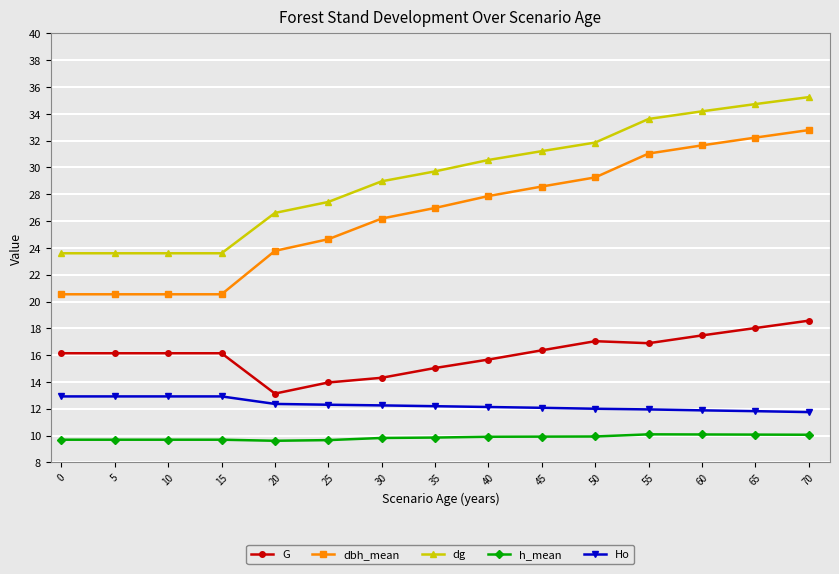

Which series has the widest spread of values?

dbh_mean